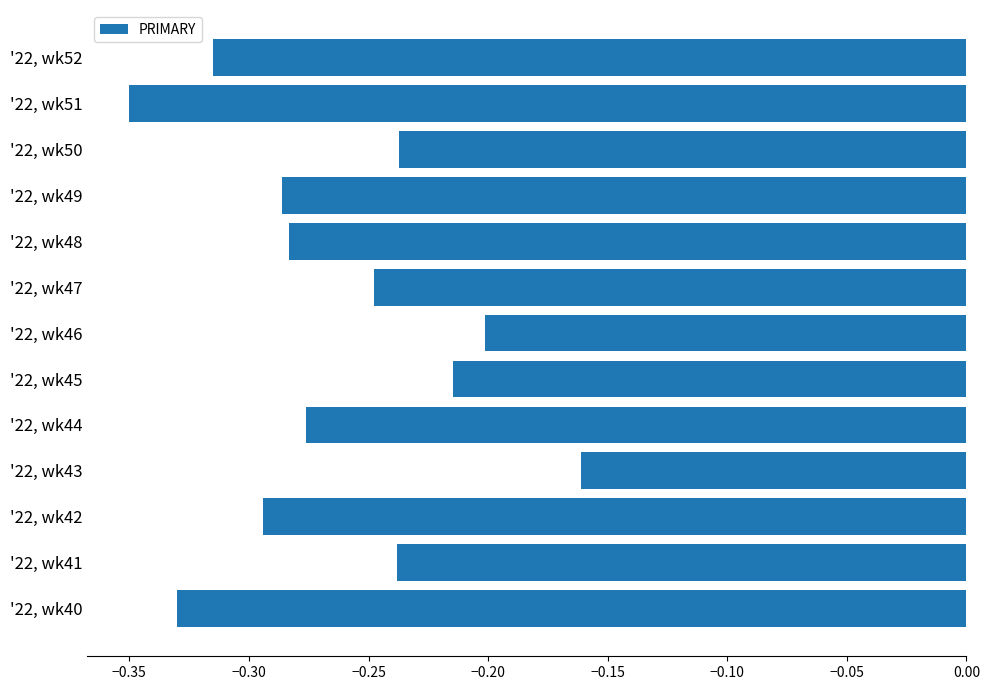

Is it true that the value at '22, wk42 is -0.1?

False